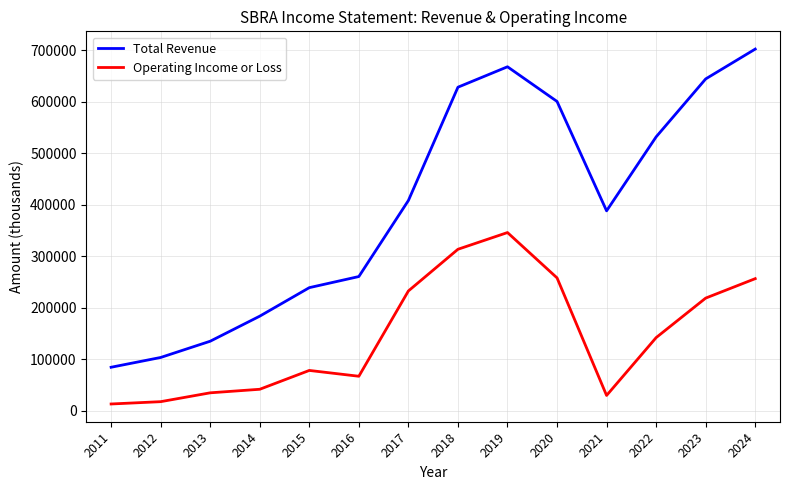

True or false: Operating Income or Loss and Total Revenue cross at least once.

False